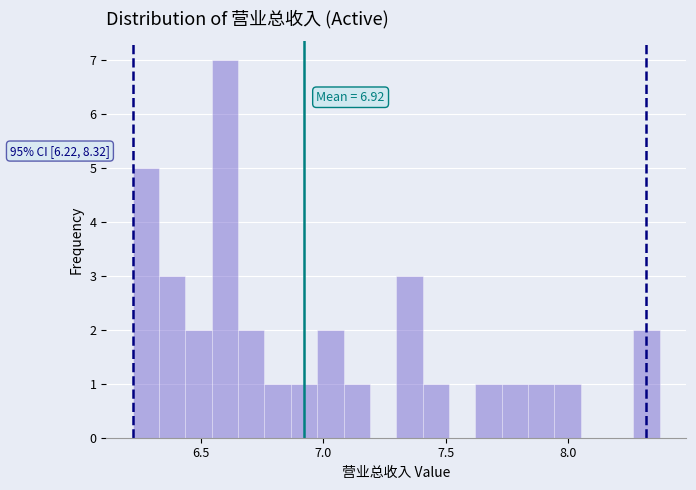

Around what value on the x-axis is the tallest bar? Give the approximate position of its centre, as read against the axis.

6.60